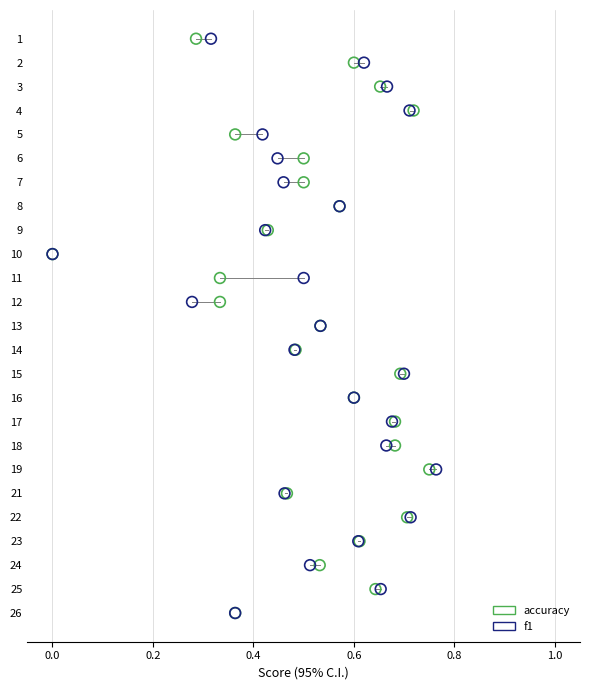

What are all the series names shown in the legend?

accuracy, f1